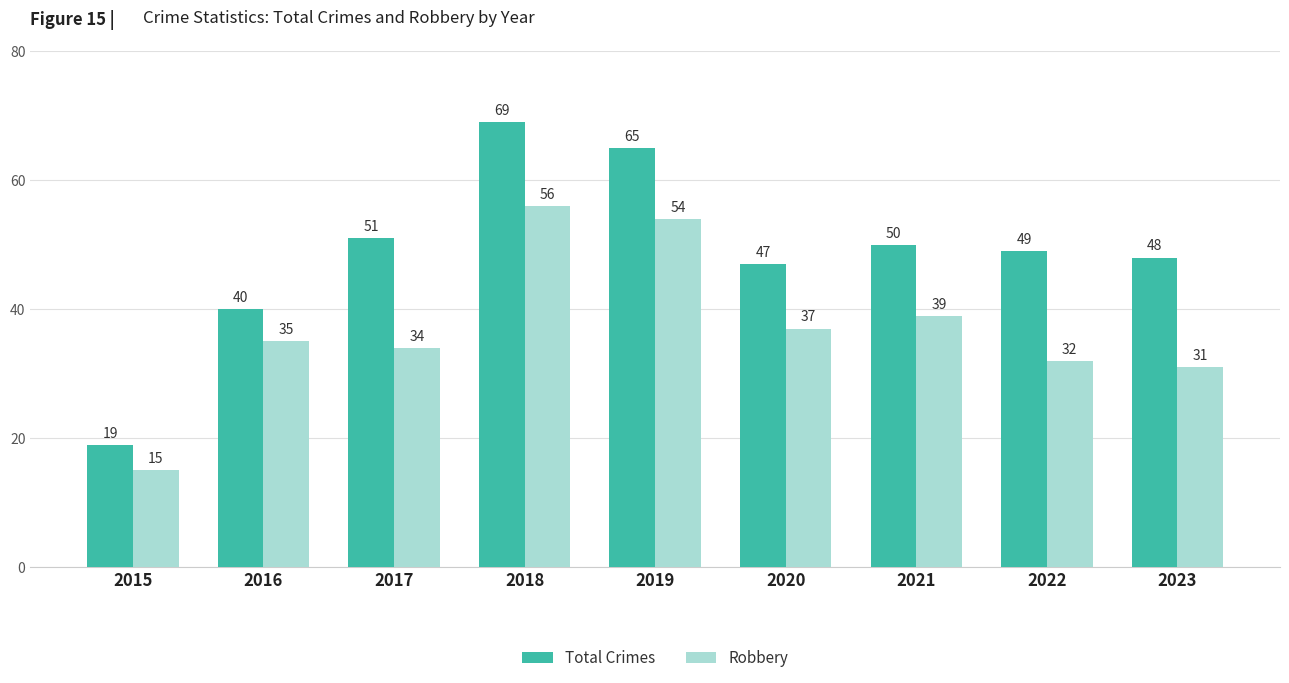

What is the difference between the maximum and minimum values in the Robbery series?

41